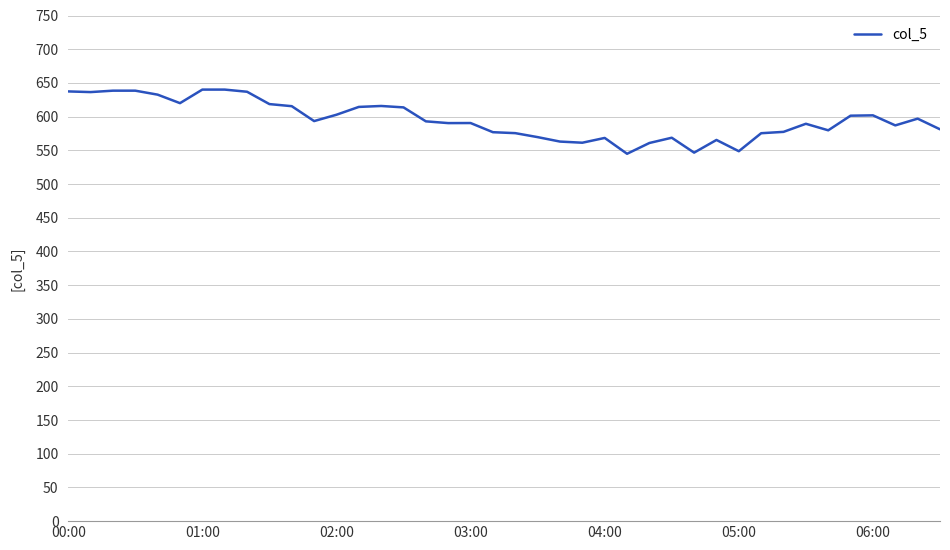

What is the greatest value displayed?

640.1